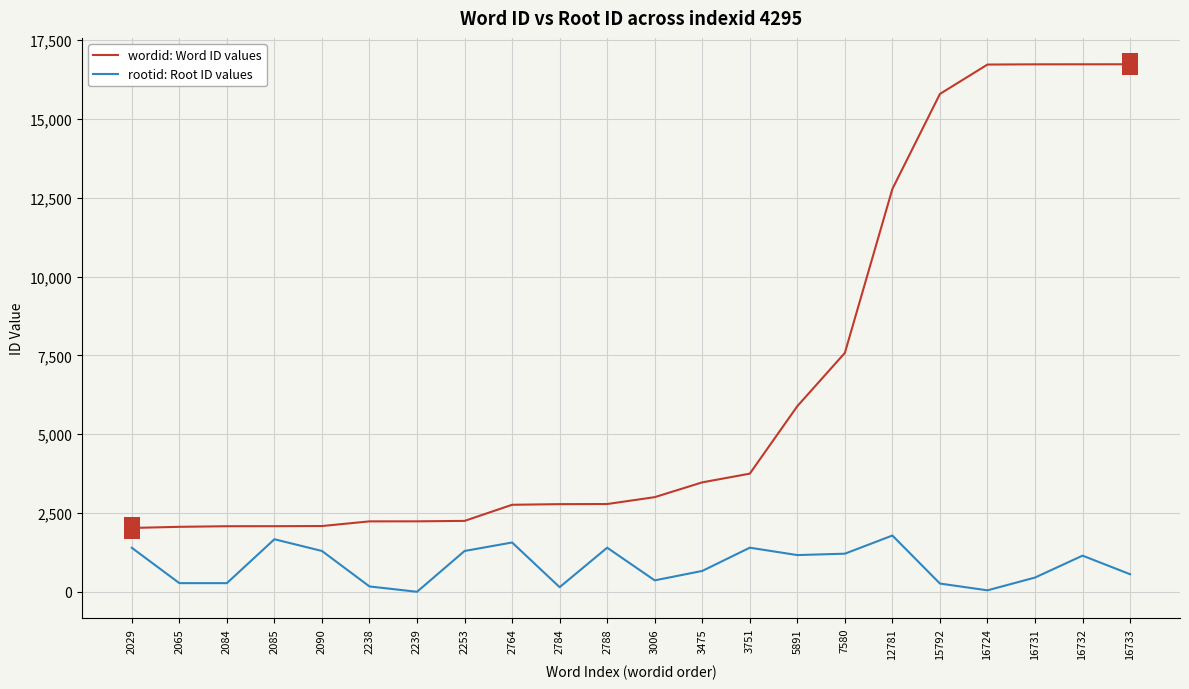

What is the total value across all series at 15792?

16058